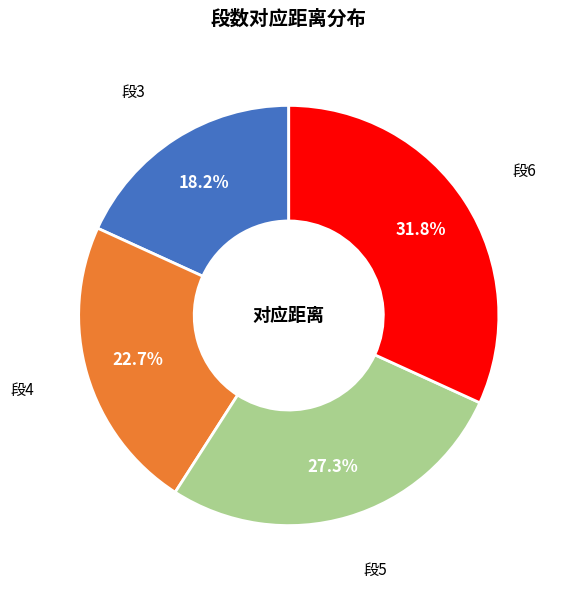

Which has a higher value, 段6 or 段5?

段6